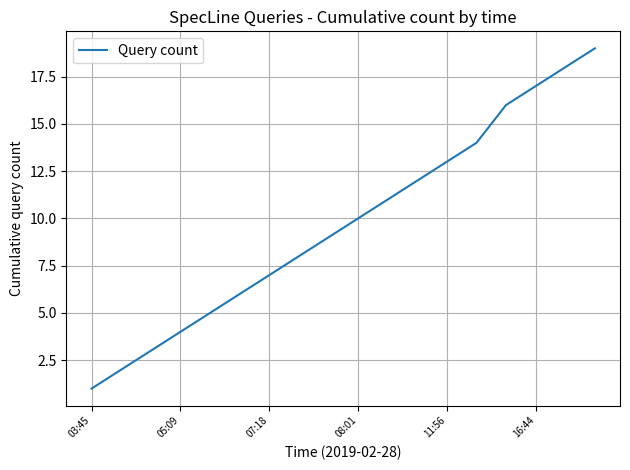

What is the greatest value displayed?

19